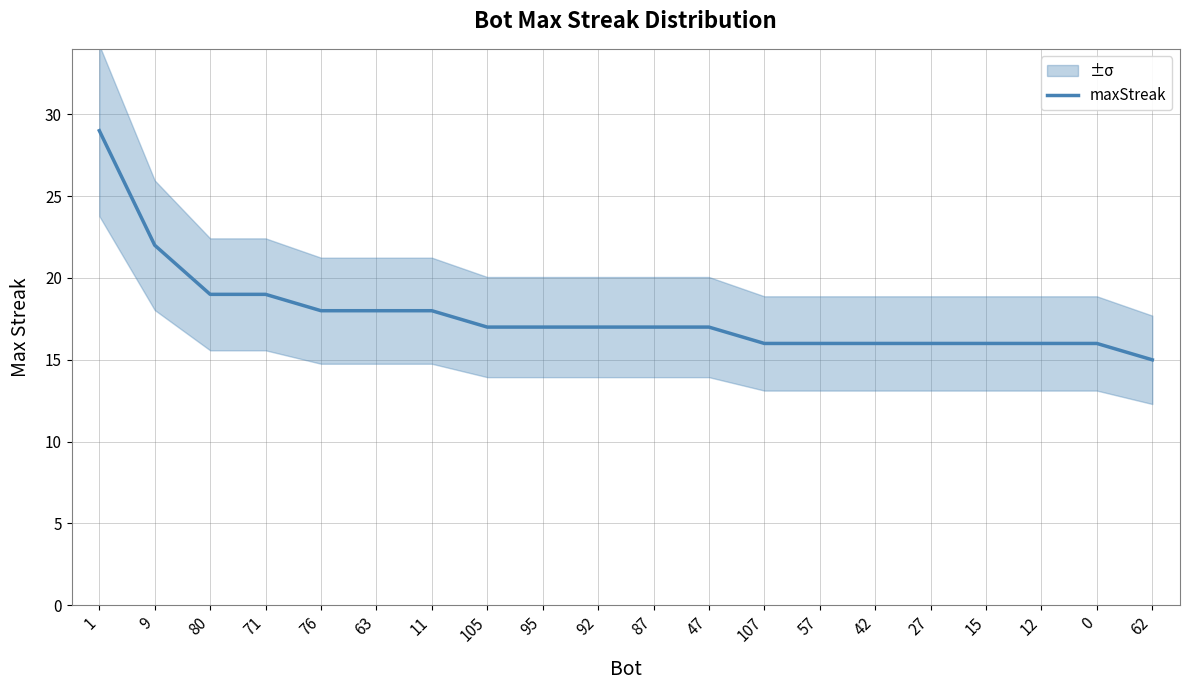

Is this an area chart (filled region under the line)?

No